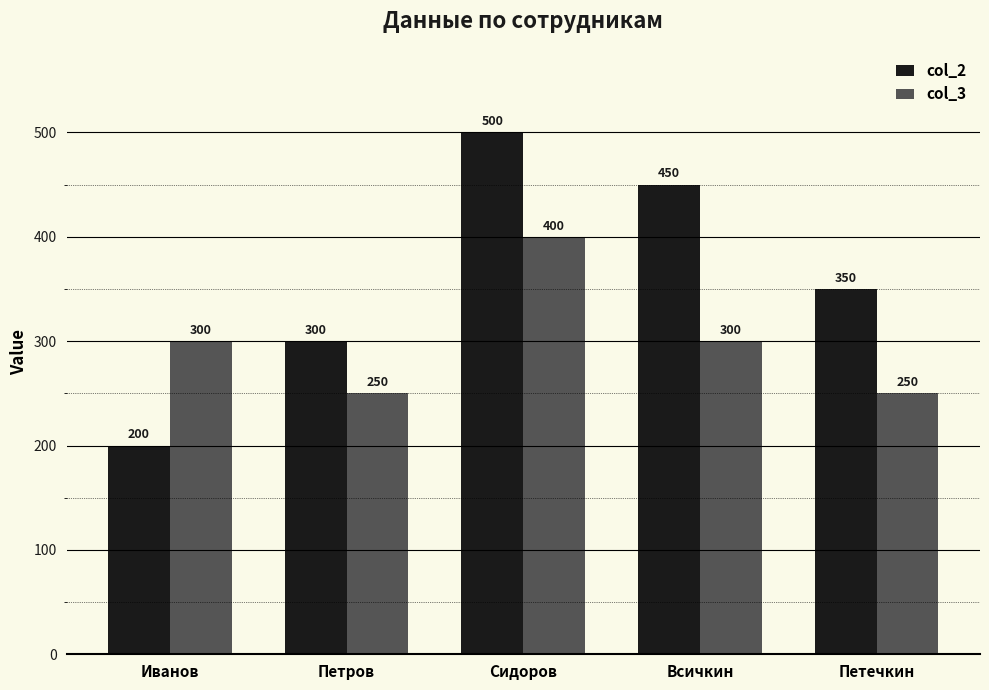

What is the average value of the col_3 series?

300